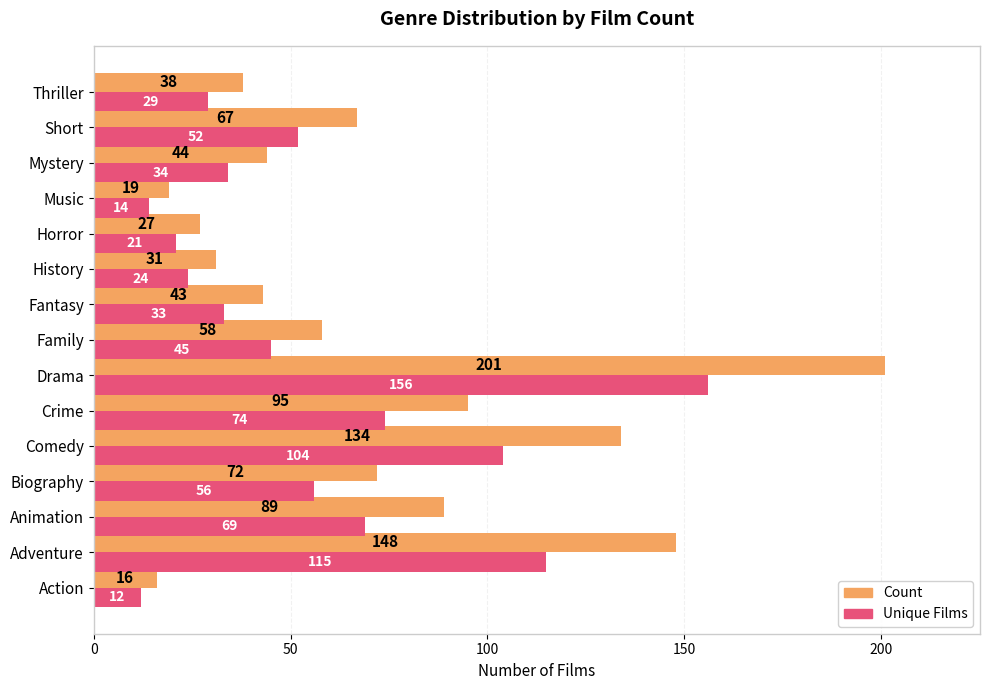

Which series has the widest spread of values?

Count